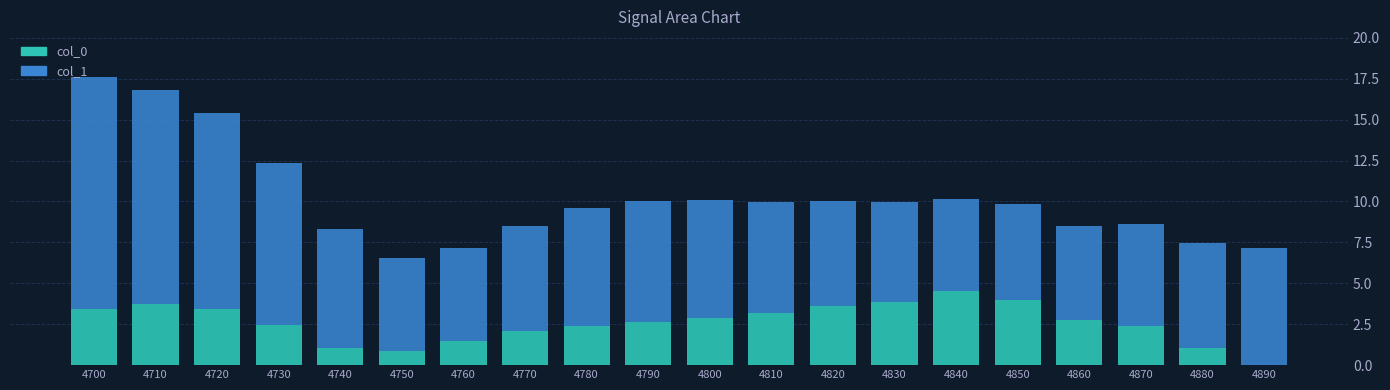

What is the difference between the col_0 values at 4730 and 4830?

1.4